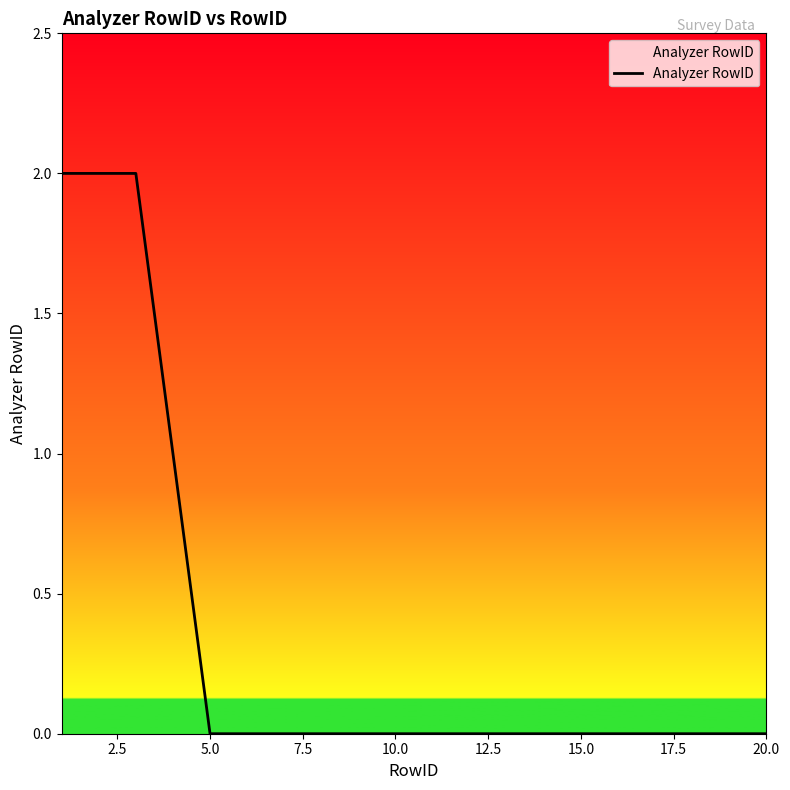

What is the maximum value shown in the chart?

2